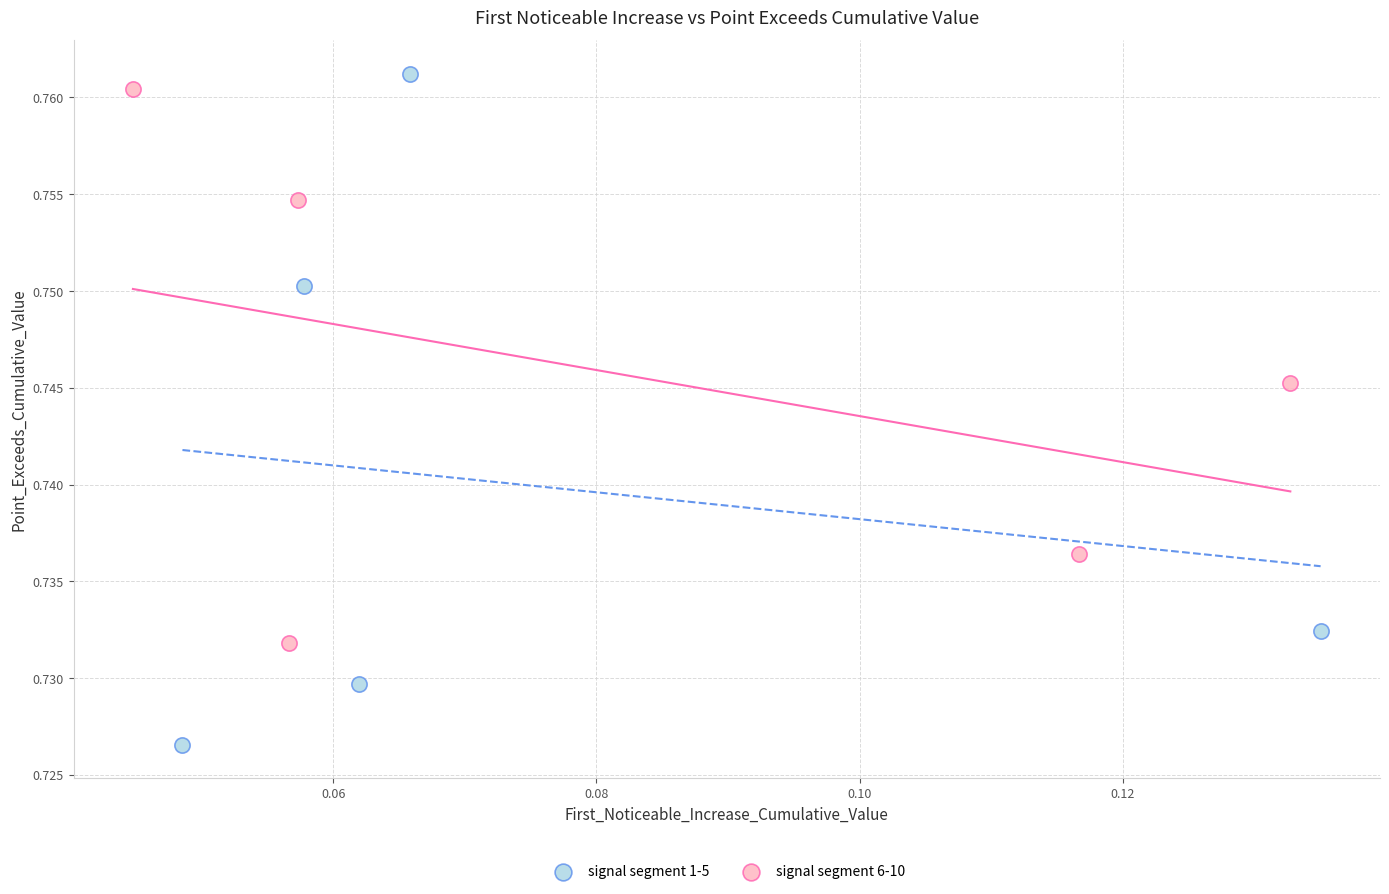

Which series contains the lowest Y value?

signal segment 1-5